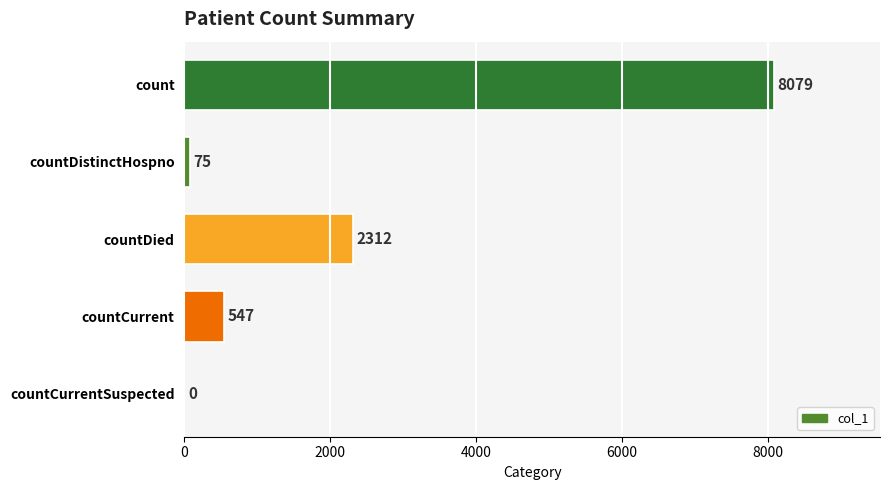

At which category does the chart reach its peak across all series?

count